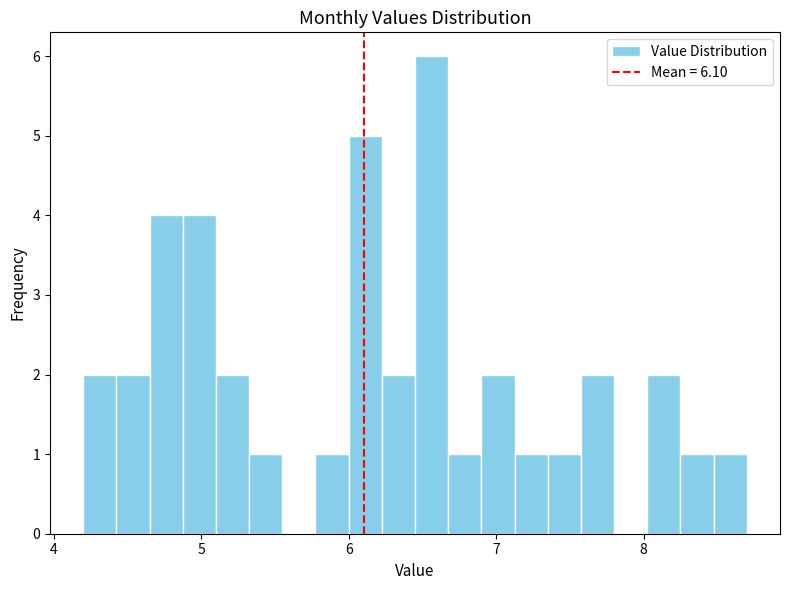

Read against the x-axis, roughly where is the centre of the tallest bar?

6.6